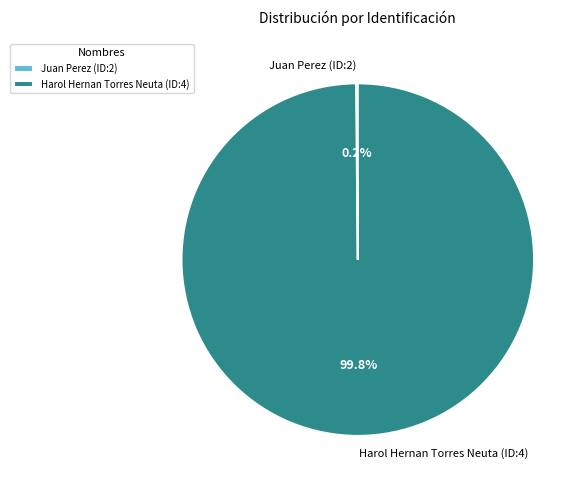

How much of the chart is everything except Harol Hernan Torres Neuta (ID:4)?

0.2%